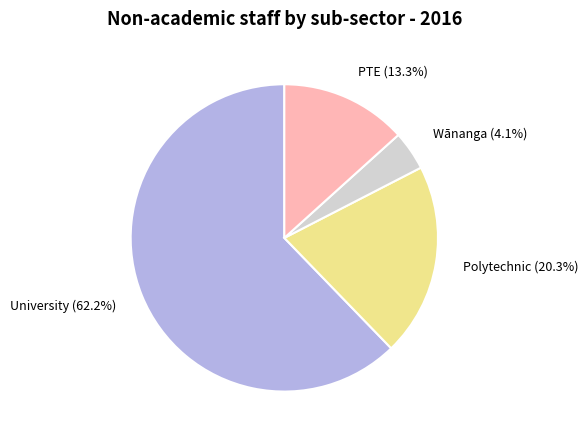

Rank the categories by value from lowest to highest.

Wānanga, PTE, Polytechnic, University